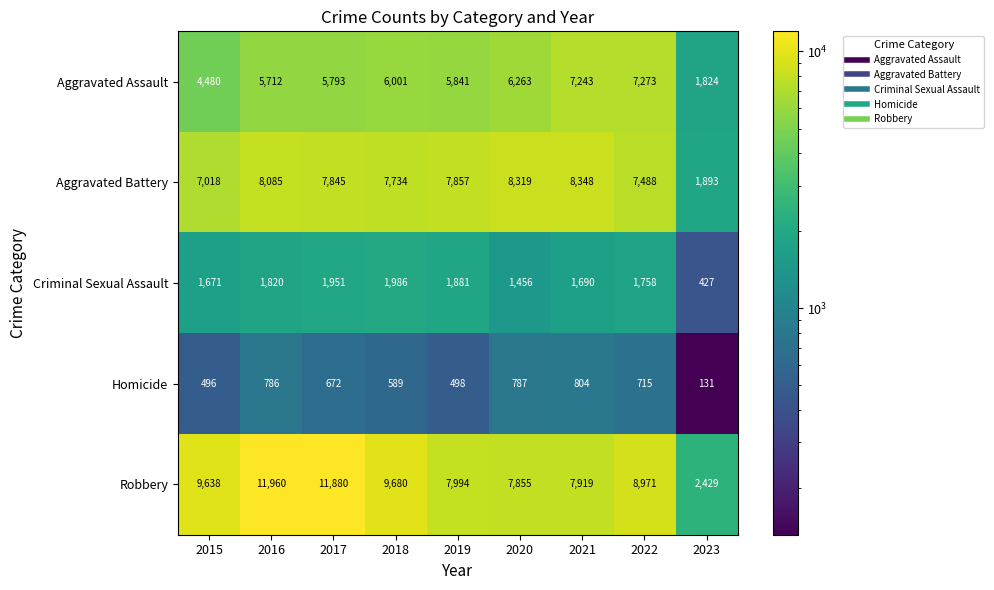

What is the sum of the Aggravated Battery values at 2020 and 2022?

15807